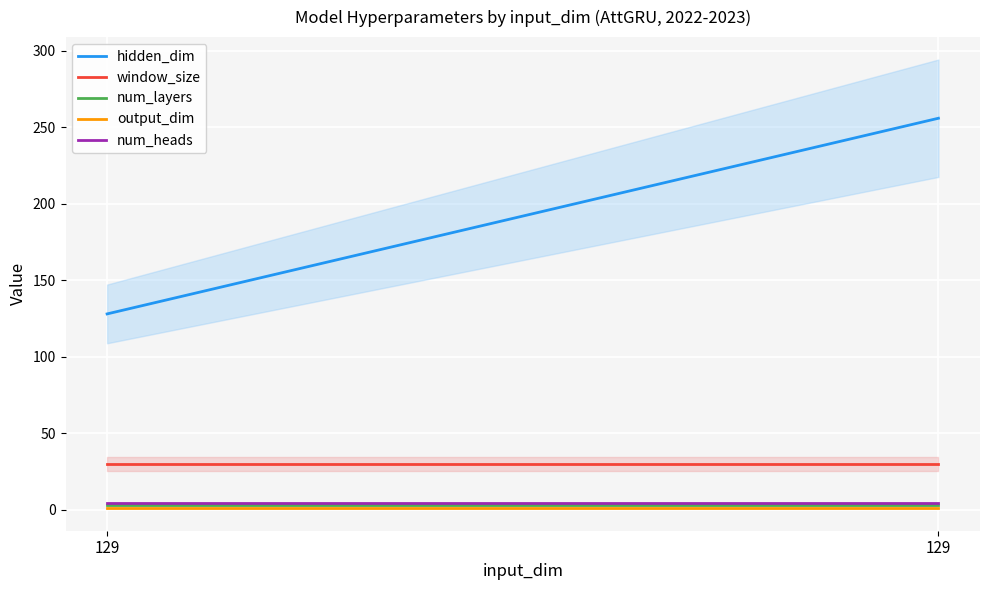

What is the lowest value of the output_dim series?

1